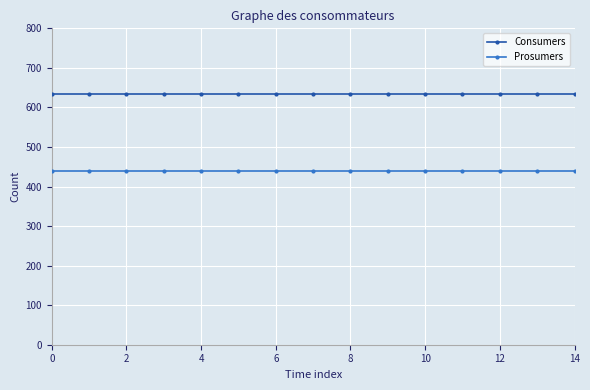

Rank the series by their maximum value, from highest to lowest.

Consumers, Prosumers